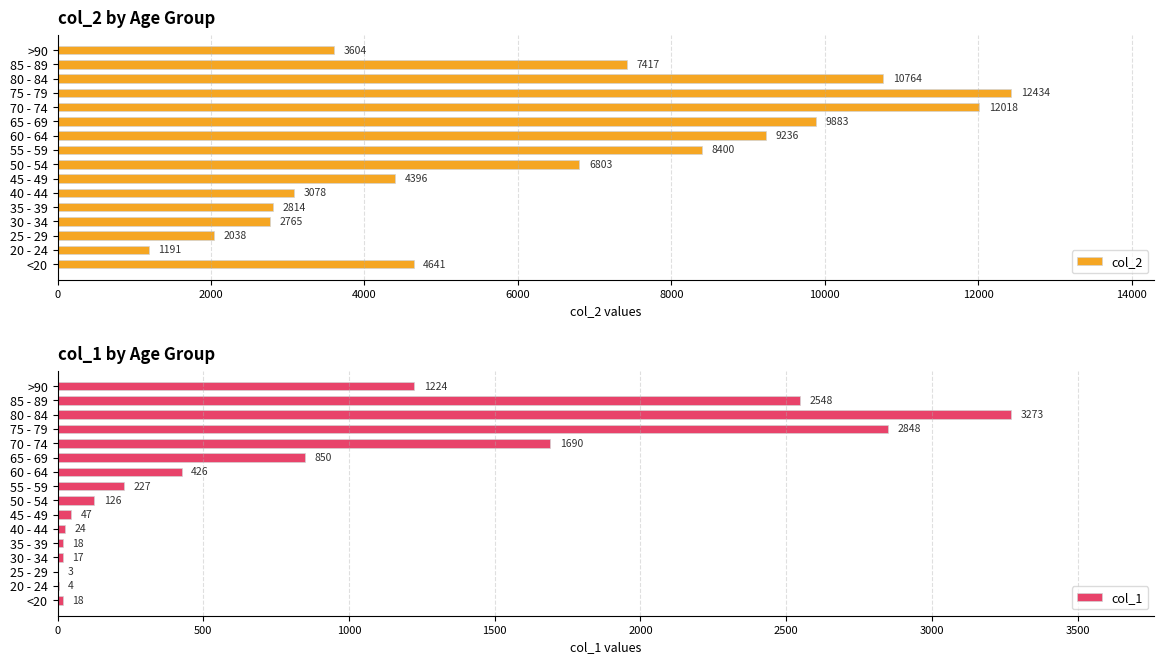

List the series in order of their overall mean, lowest first.

col_1, col_2